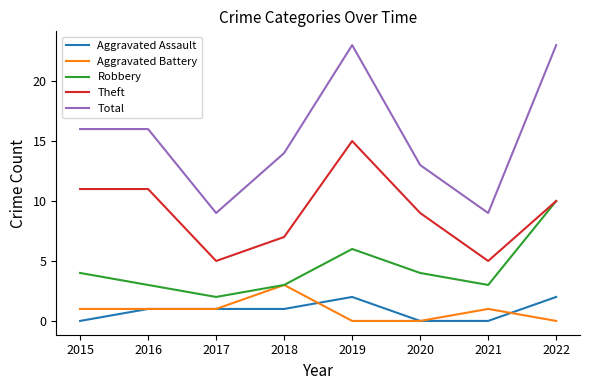

True or false: Total and Theft intersect in this chart.

False